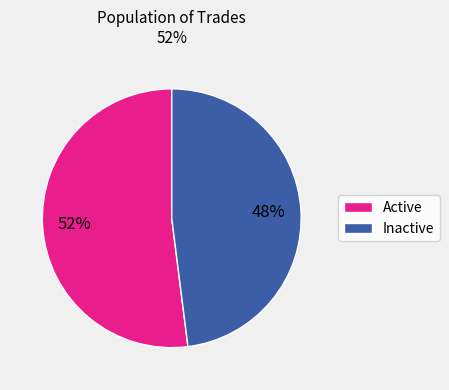

To the nearest percent, what is the difference between the largest and smallest slice percentages?

4%